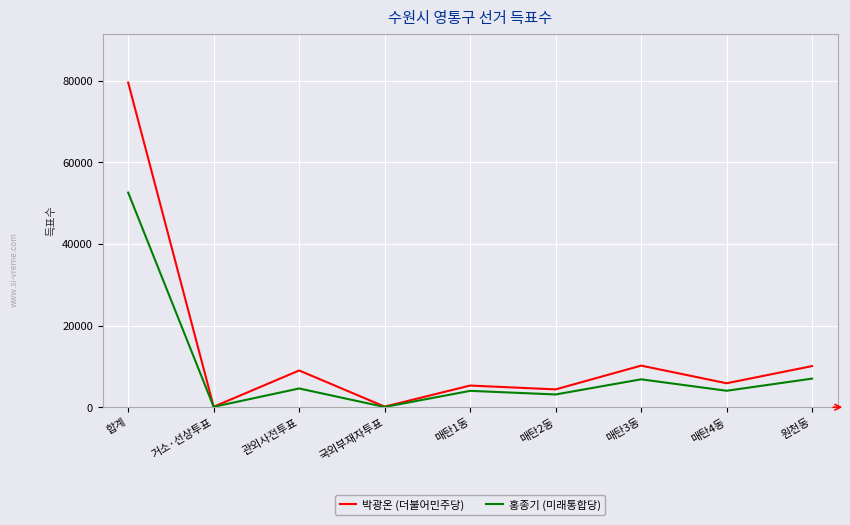

Does the chart display data point markers on the line(s)?

No